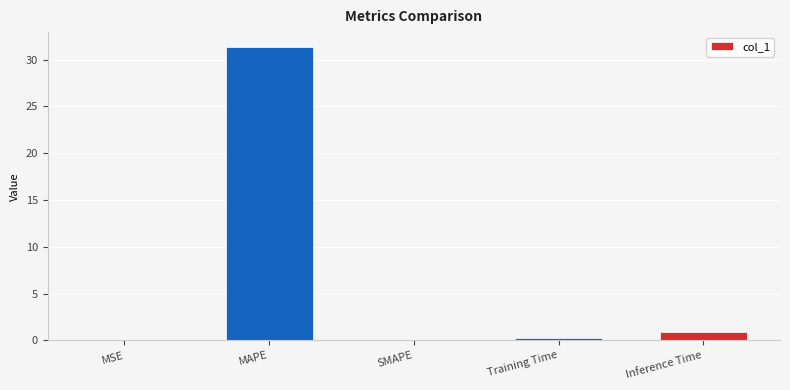

At which label is the value closest to 15?

Inference Time